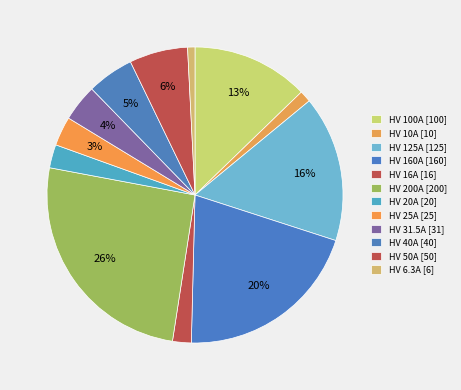

Which category has the biggest portion of the pie?

HV 200A